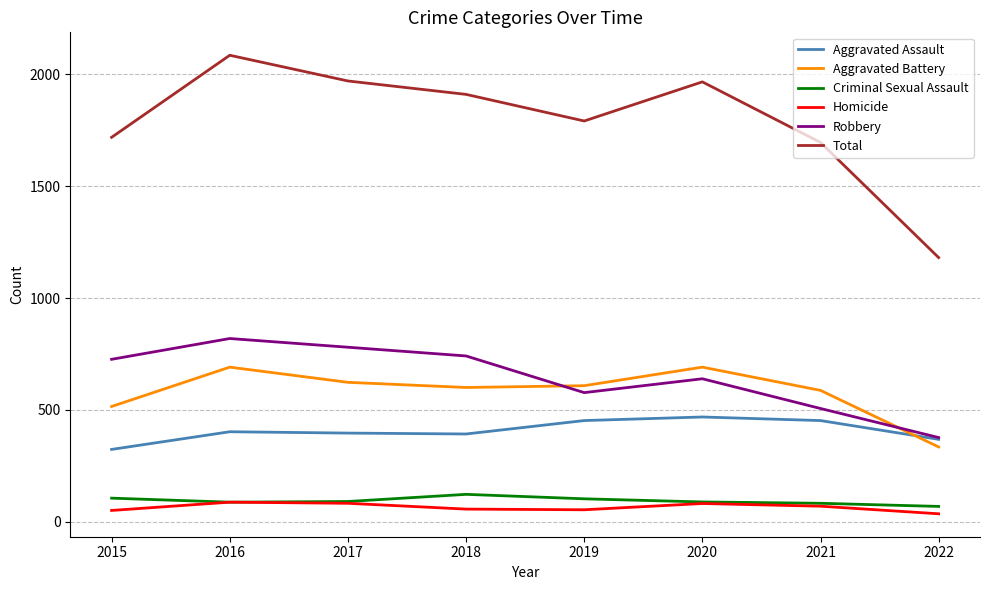

How many values in the Total series are below 1911?

4